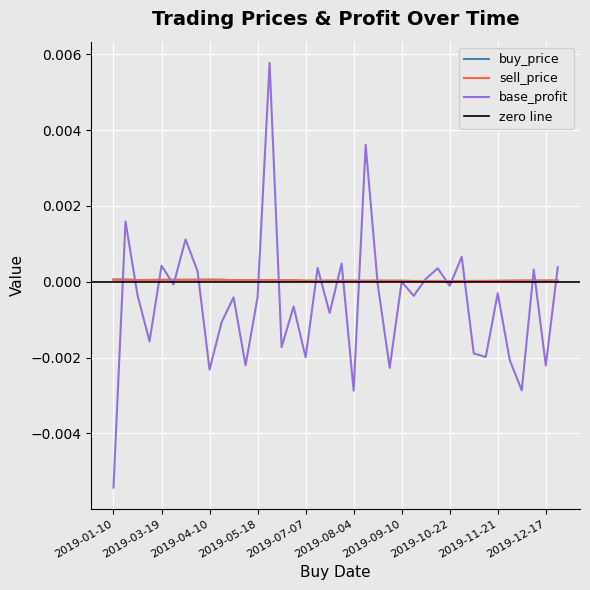

Which category has the highest value in the base_profit series?

2019-05-19